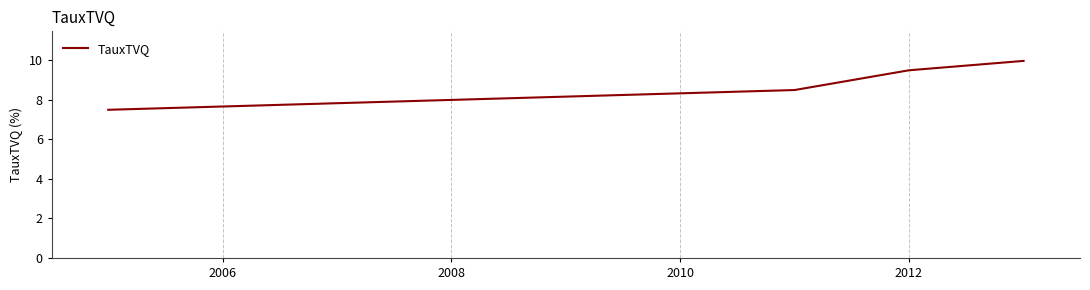

What is the difference between the second highest and second lowest values?

1.0